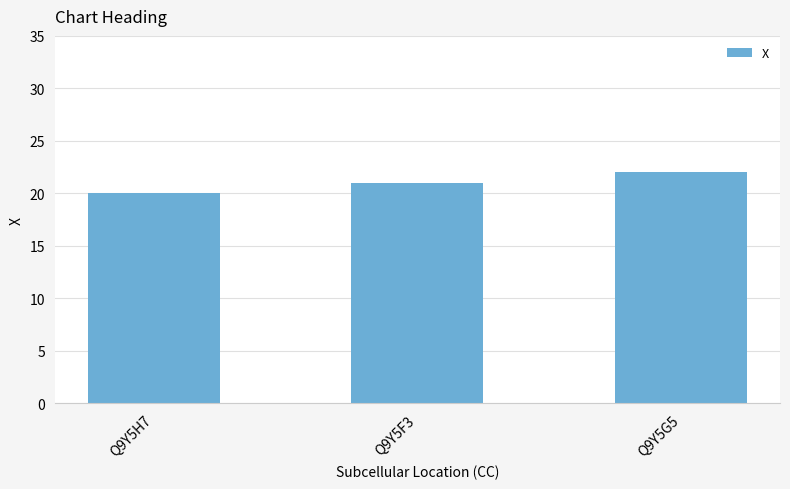

Reading right to left, list all the values displayed in this chart.

Q9Y5G5=22	Q9Y5F3=21	Q9Y5H7=20